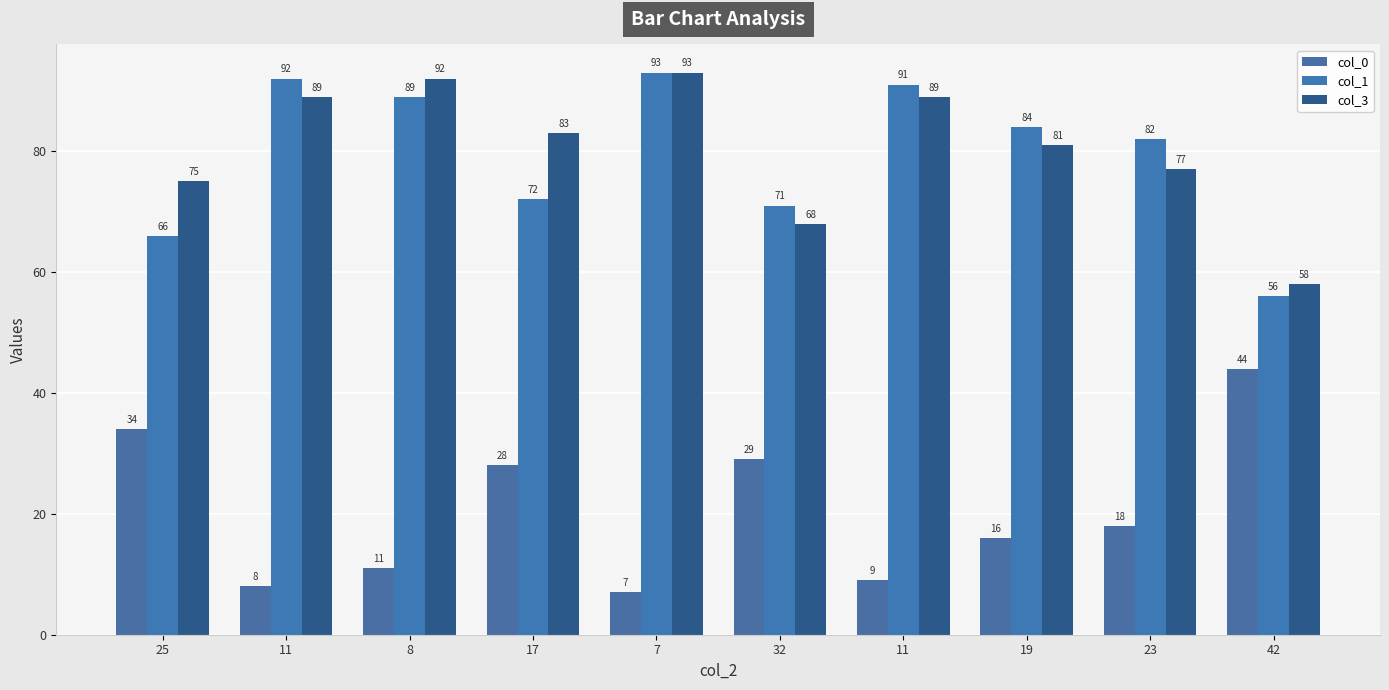

What is the difference between the maximum and minimum values in the col_1 series?

37